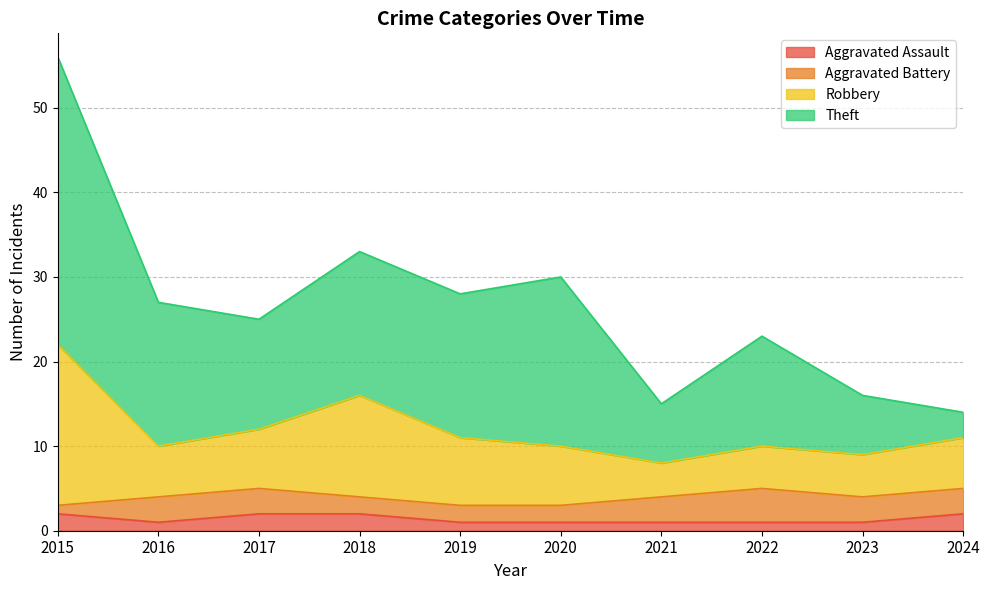

True or false: Aggravated Assault has a value of 2 at 2015.

True